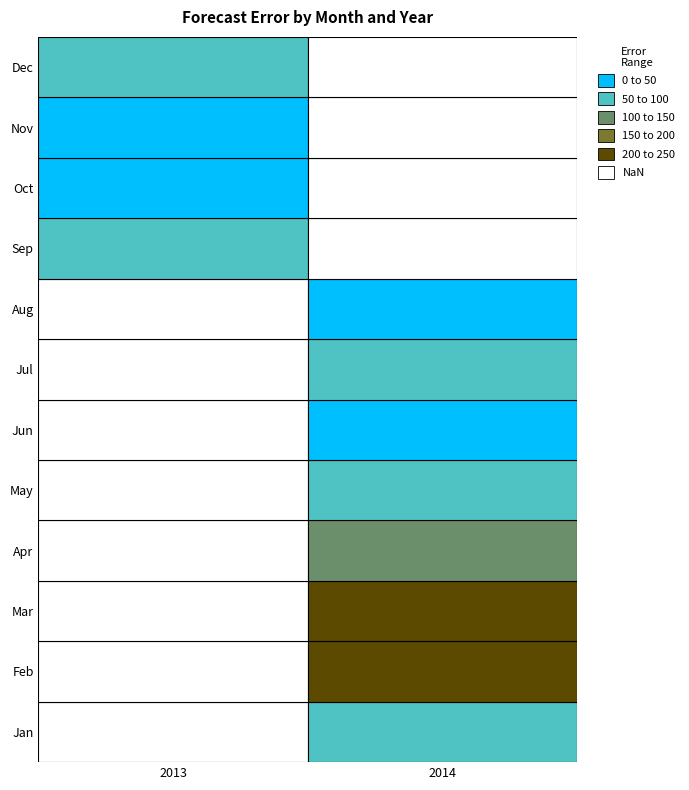

Where does the data first go above 68?

9_2013